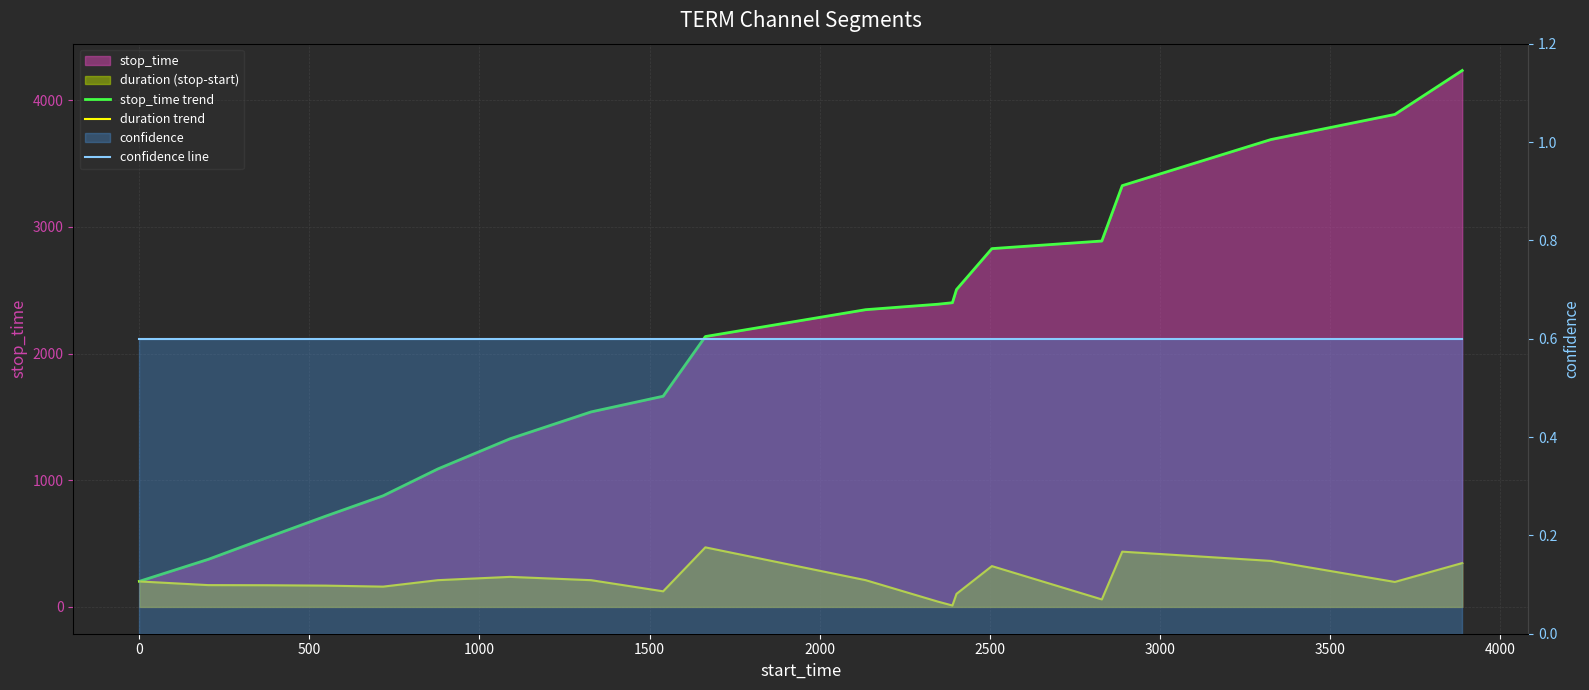

Rank the series by their maximum value, from lowest to highest.

confidence line, duration trend, stop_time trend